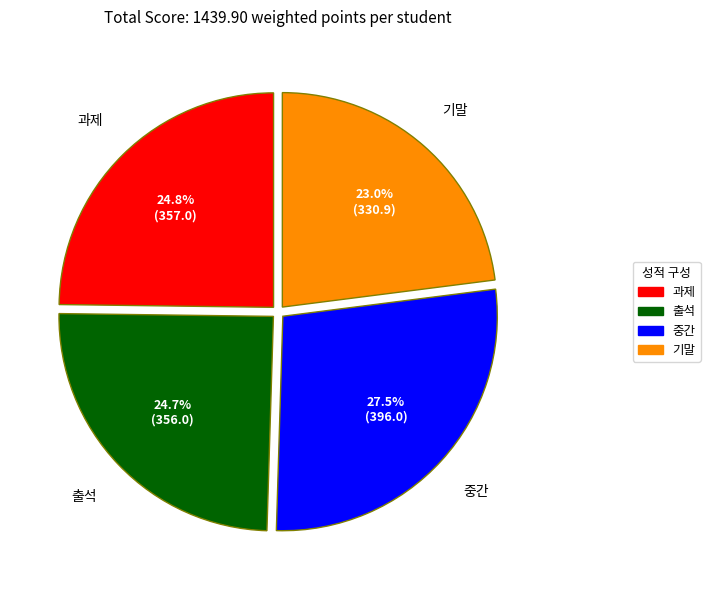

How many slices are in this pie chart?

4